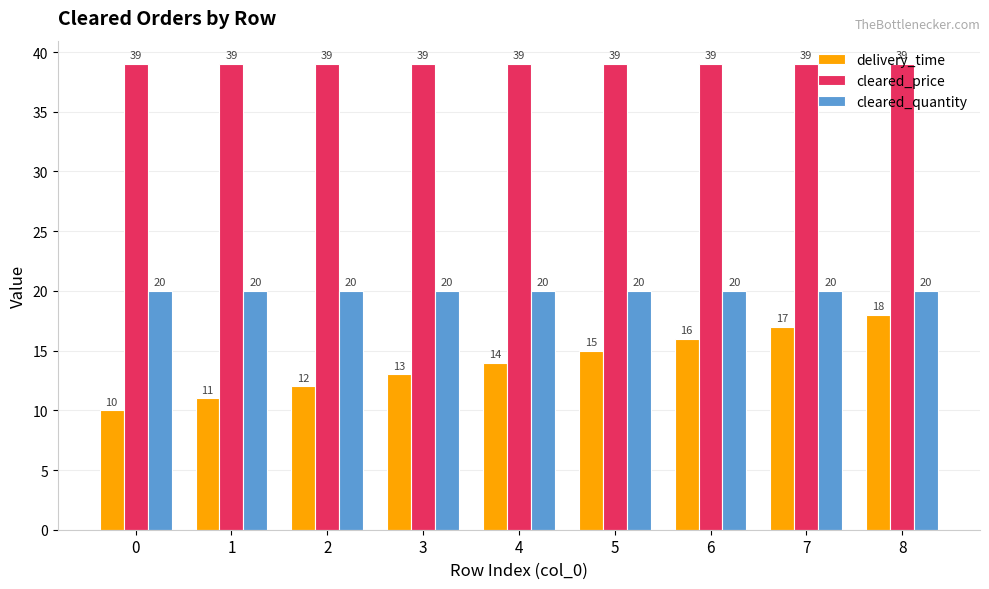

The cleared_quantity series shows 20 at 6. True or false?

True